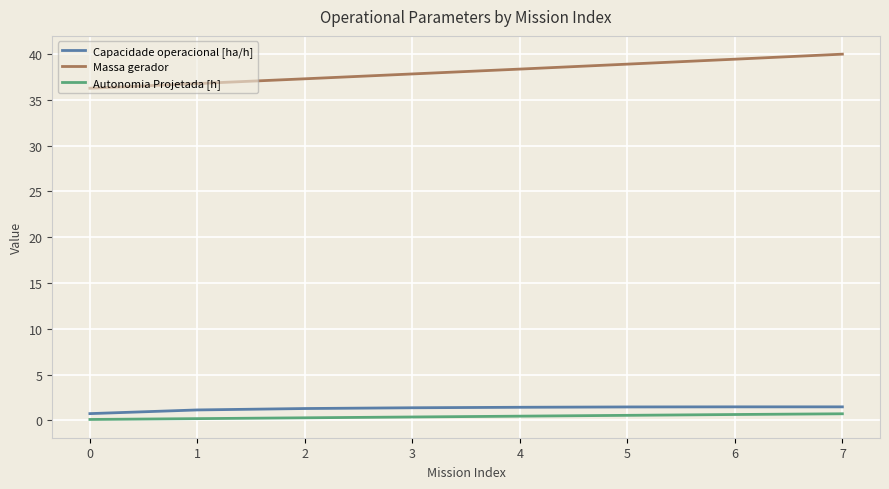

Which series has the widest spread of values?

Massa gerador